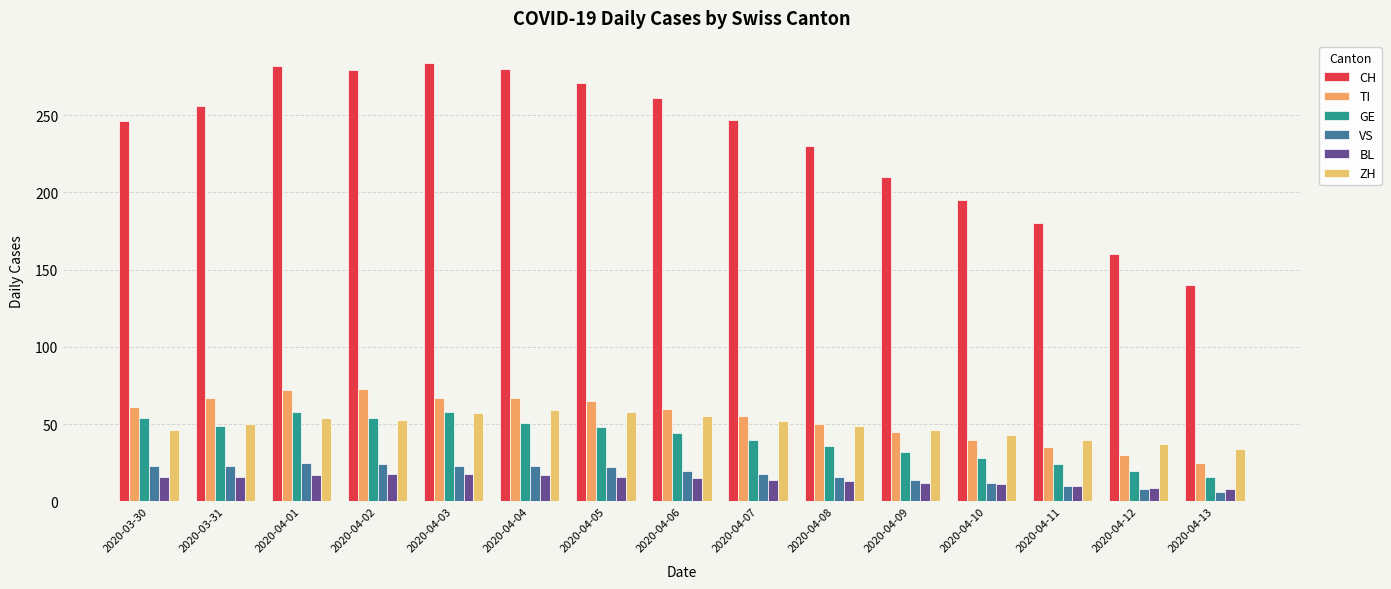

Which series changed the most between 2020-04-11 and 2020-04-13?

CH